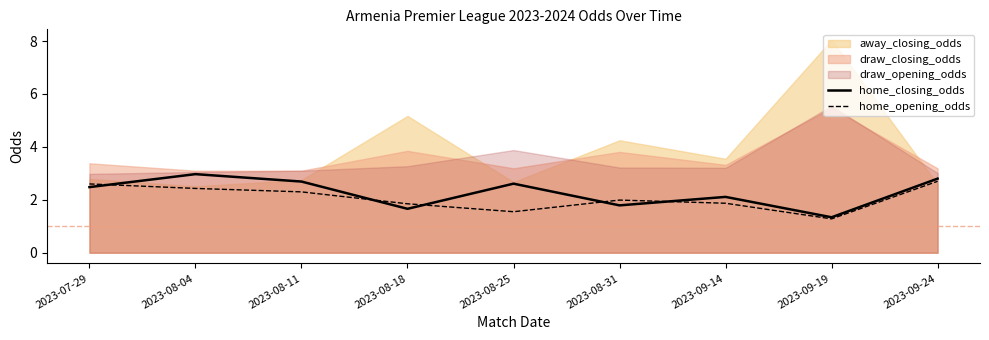

What is the smallest value displayed?

1.3